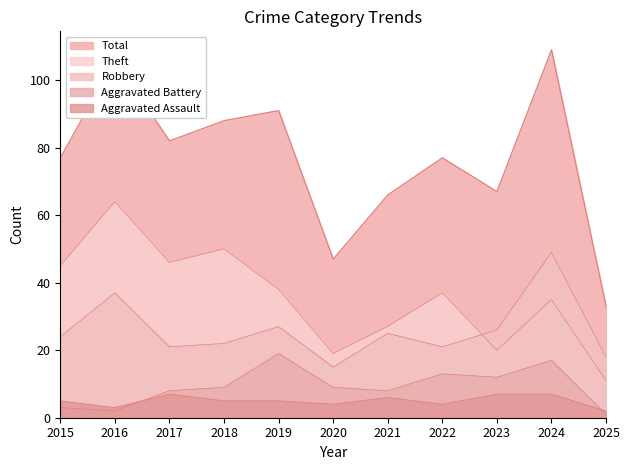

What is the average value of the Aggravated Assault series?

5